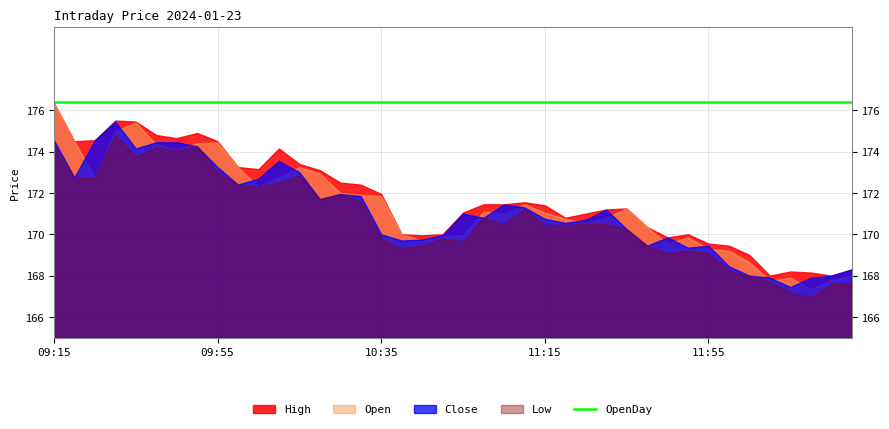

True or false: High and Close intersect in this chart.

False